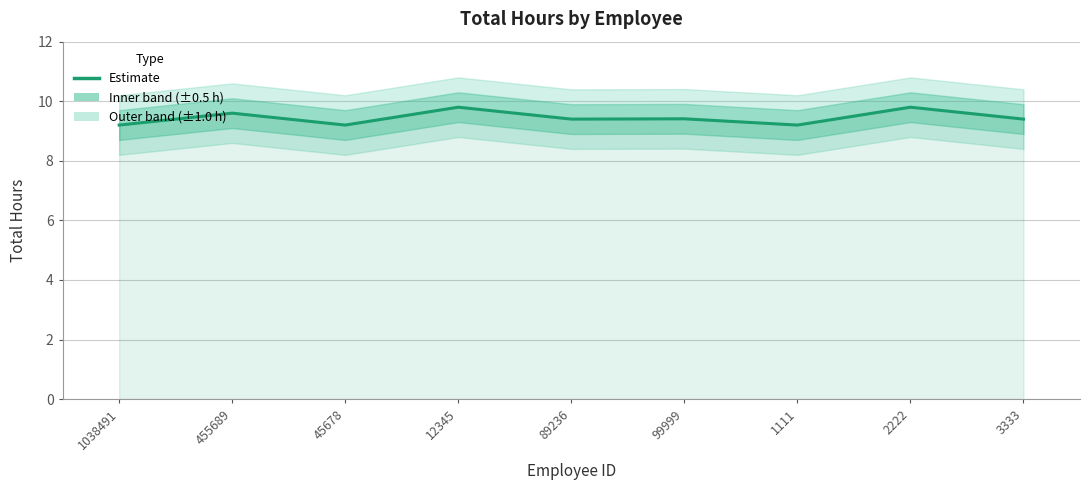

What is the change in value from 45678 to 2222?

+0.6